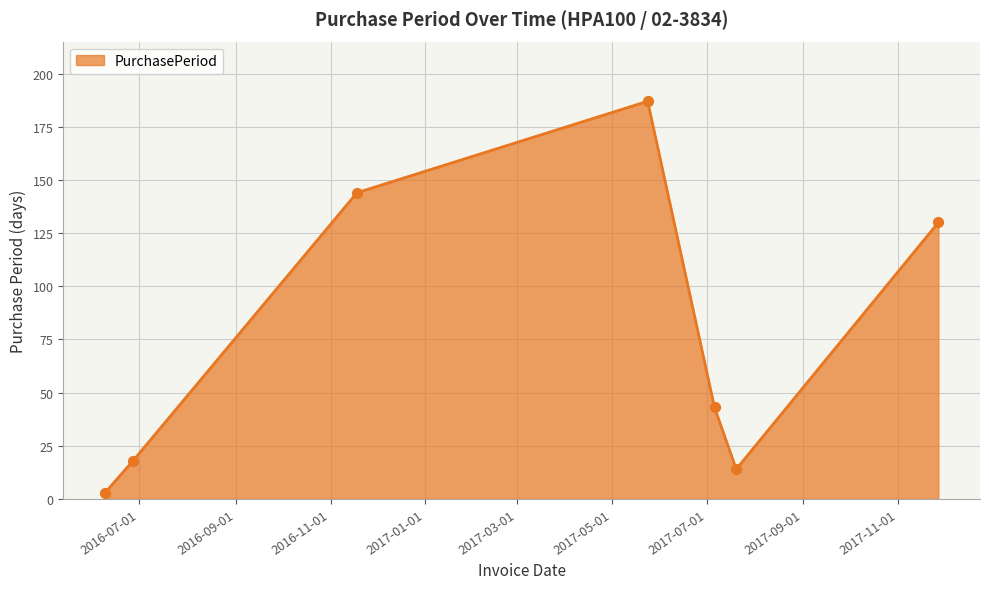

True or false: there are more than 2 points higher than both neighbors.

False